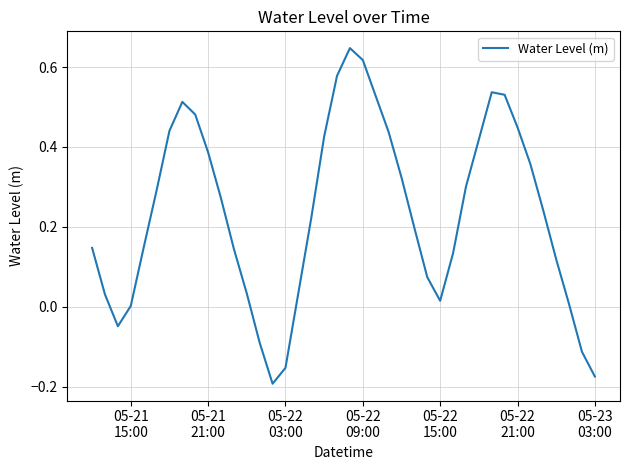

How many lines are shown in the chart?

1